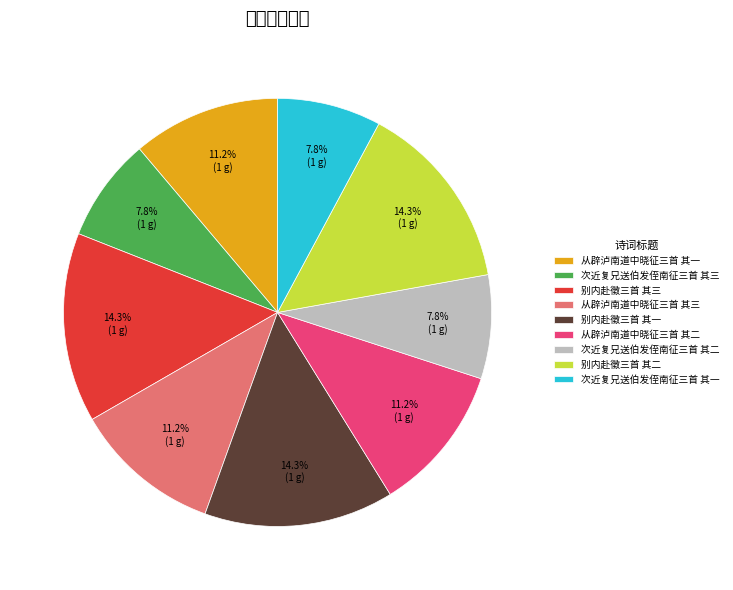

Does 次近复兄送伯发侄南征三首 其一 account for over 50% of the chart?

No